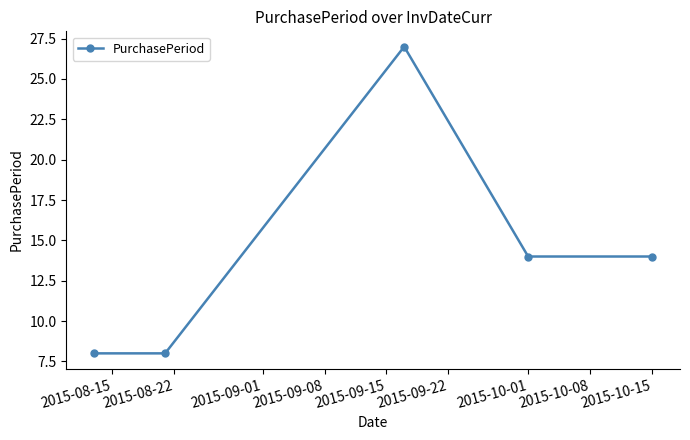

What is the average value?

14